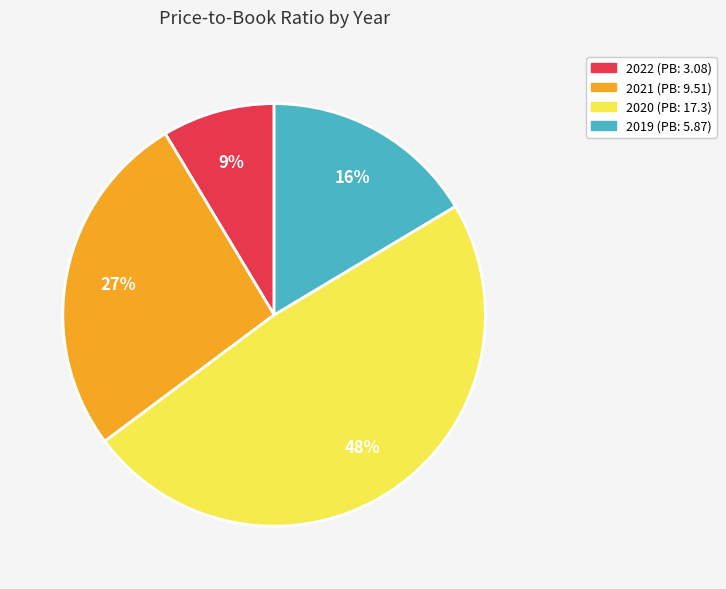

Rank the categories by value from highest to lowest.

2020 (PB: 17.3), 2021 (PB: 9.51), 2019 (PB: 5.87), 2022 (PB: 3.08)